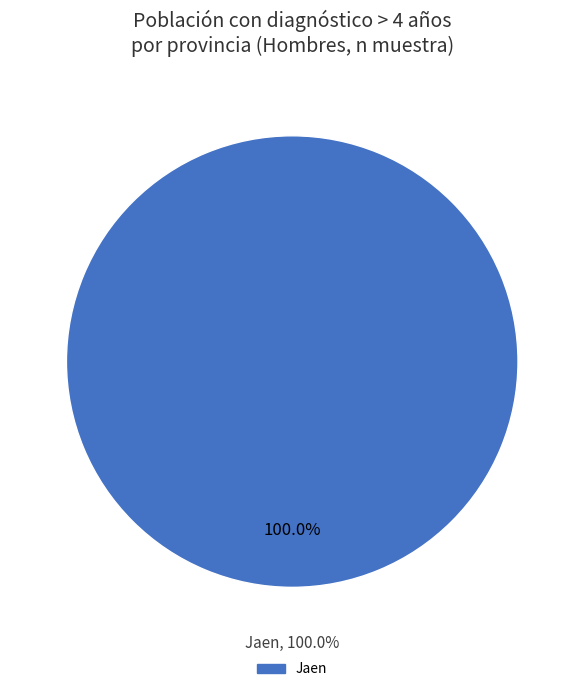

Which category has the biggest portion of the pie?

Jaen